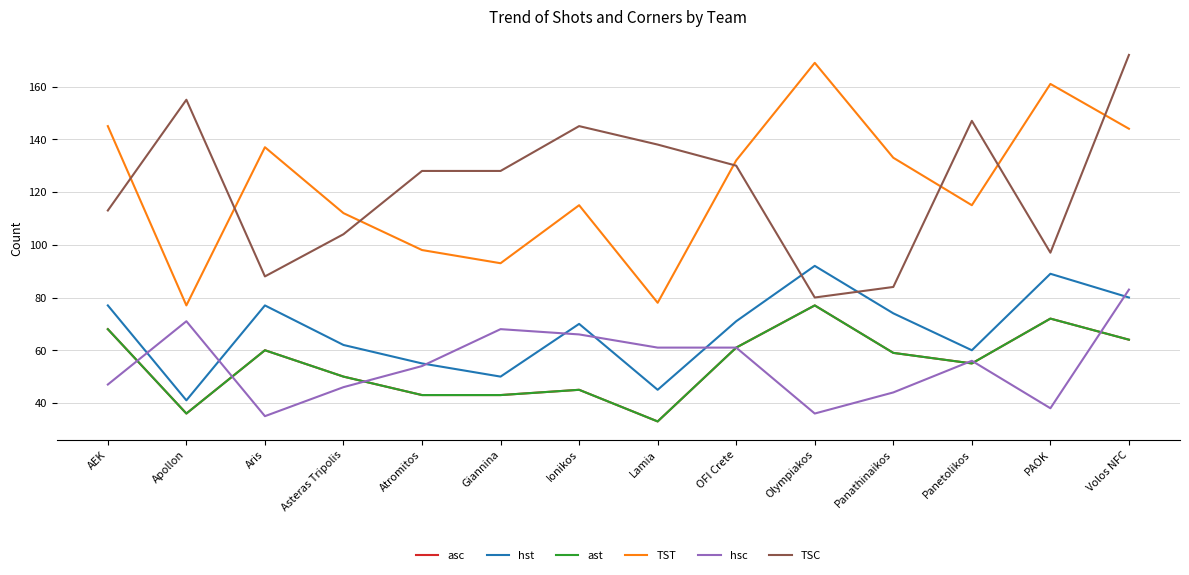

True or false: asc has a value of 59 at Panathinaikos.

True